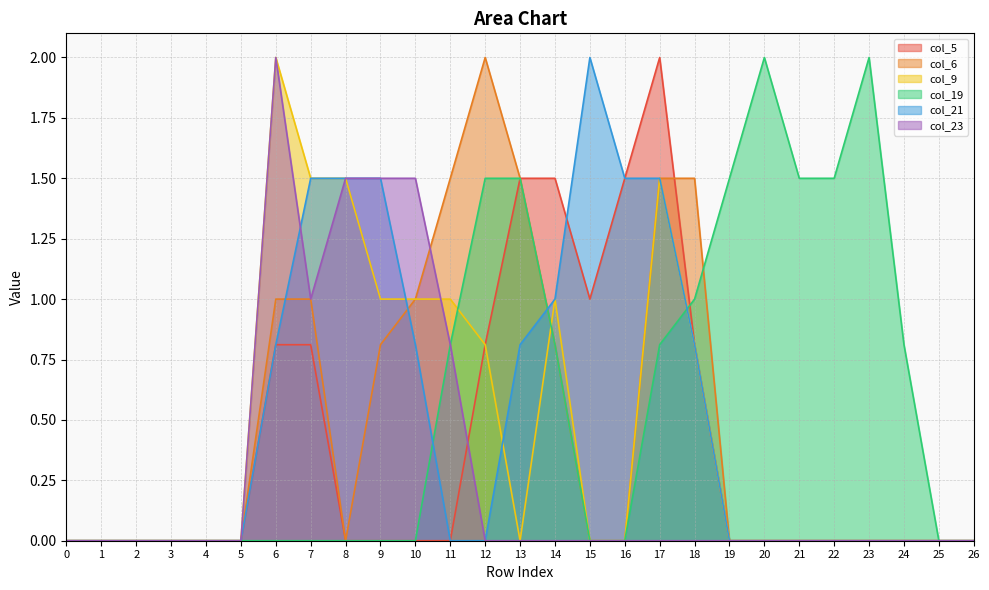

How many lines are shown in the chart?

6